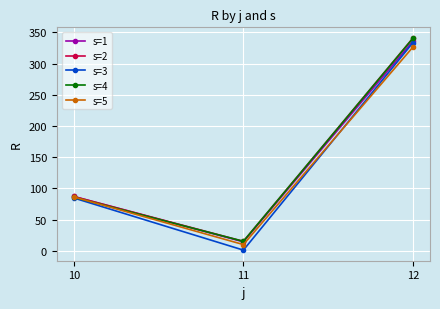

At which category is the sum across all series the highest?

12